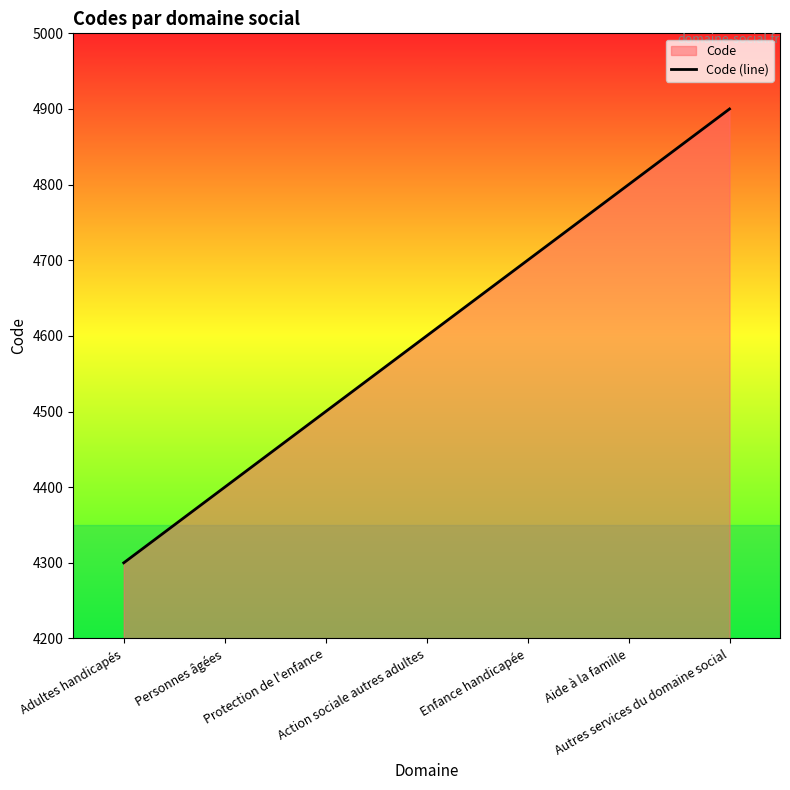

Rank the categories by value from highest to lowest.

Autres services du domaine social, Aide à la famille, Enfance handicapée, Action sociale autres adultes, Protection de l'enfance, Personnes âgées, Adultes handicapés